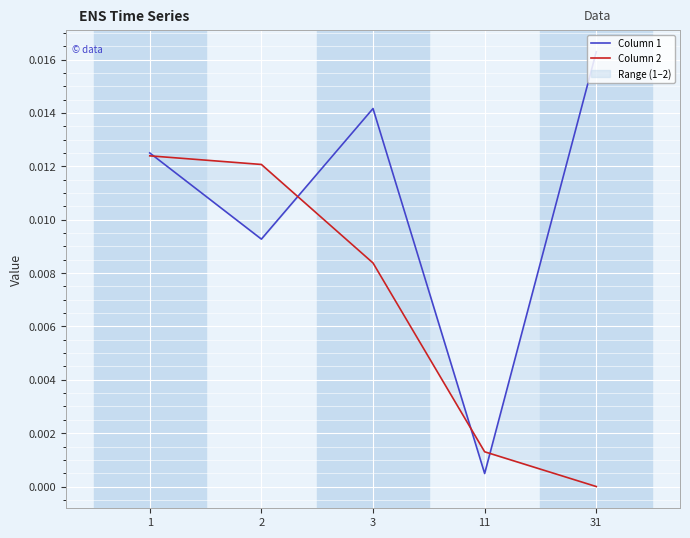

Between which two adjacent categories do Column 1 and Column 2 first intersect?

1 and 2